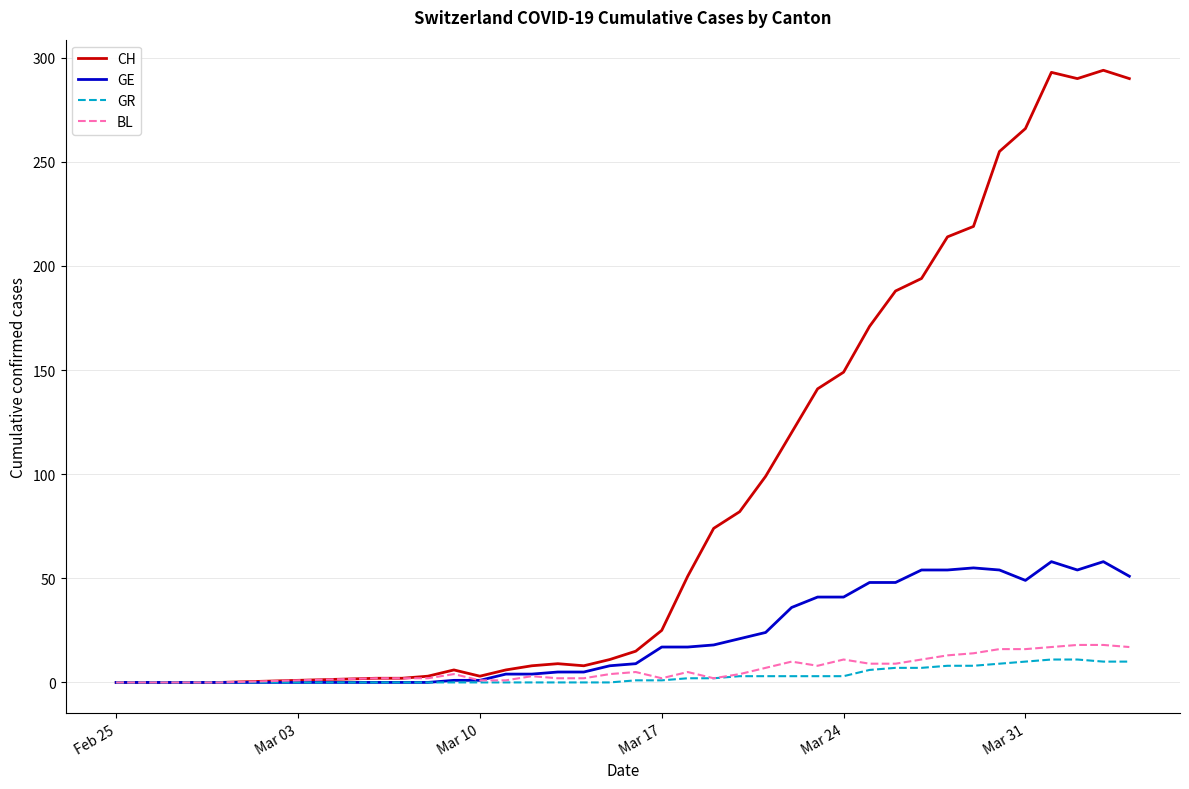

Which series has the largest range (max minus min)?

CH